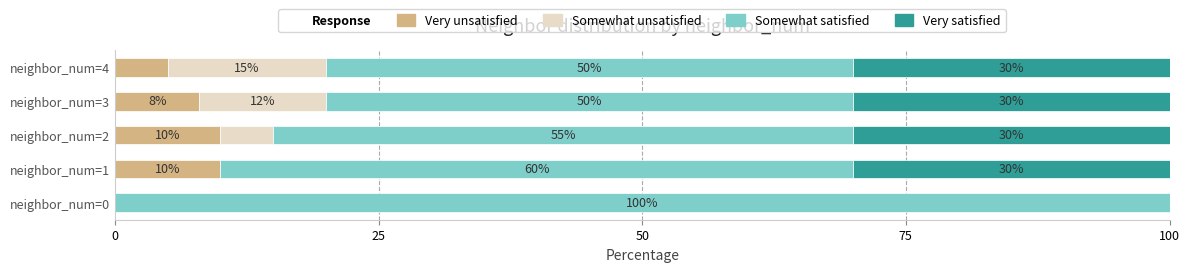

How many series are shown in this chart?

4